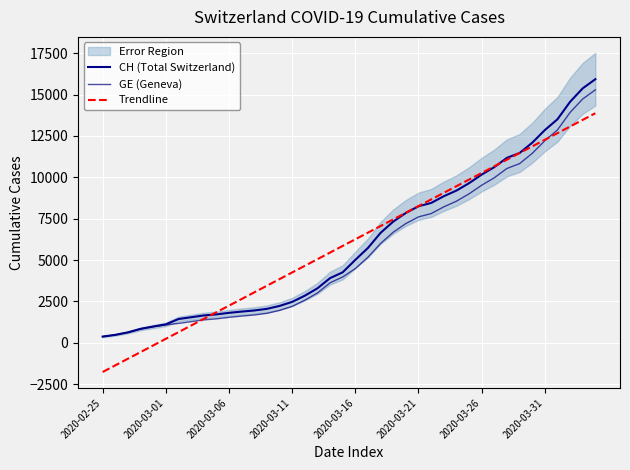

At which label is CH (Total Switzerland) closest to 8150?

2020-03-21